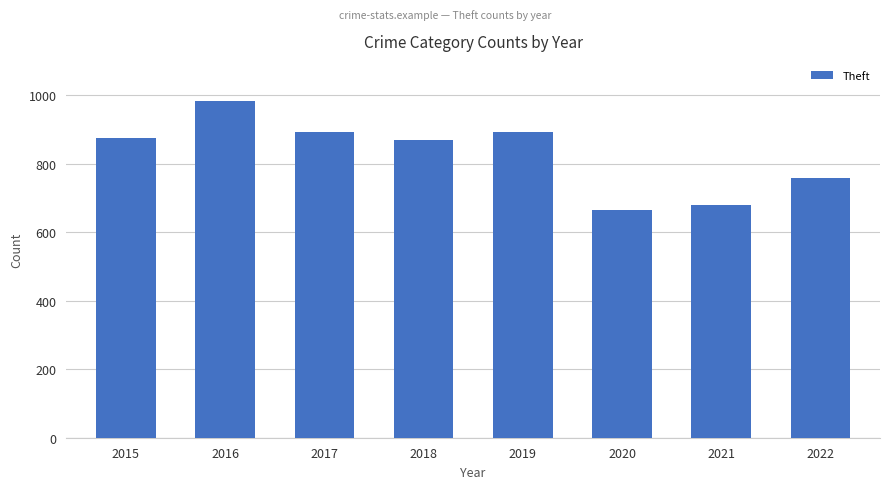

The chart shows a value of 462 at 2020. True or false?

False